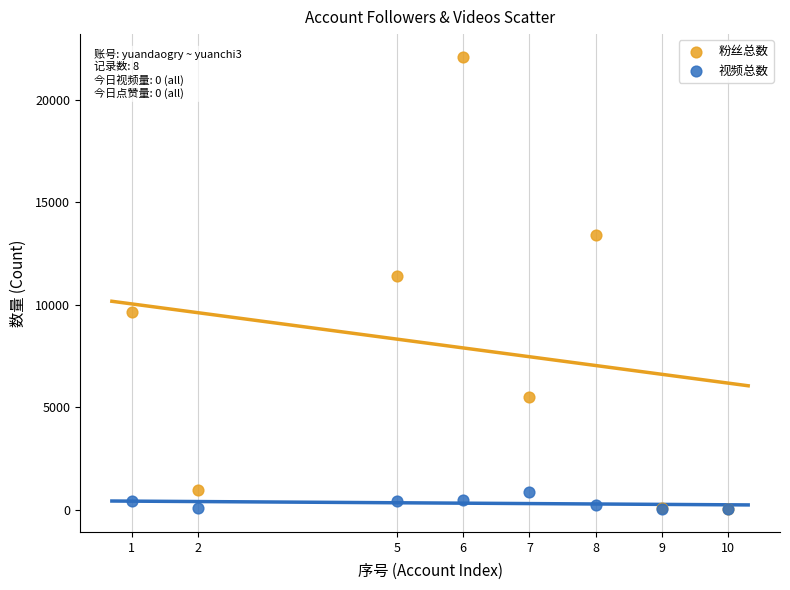

What are all the series names shown in the legend?

粉丝总数, 视频总数